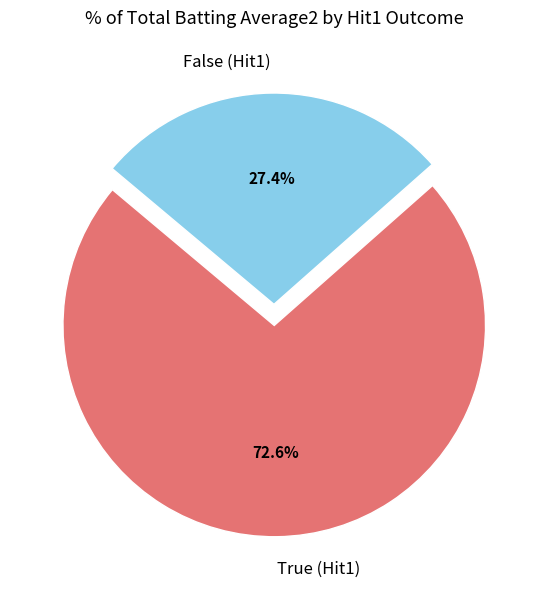

Is the sum of False (Hit1) and True (Hit1) greater than half?

Yes